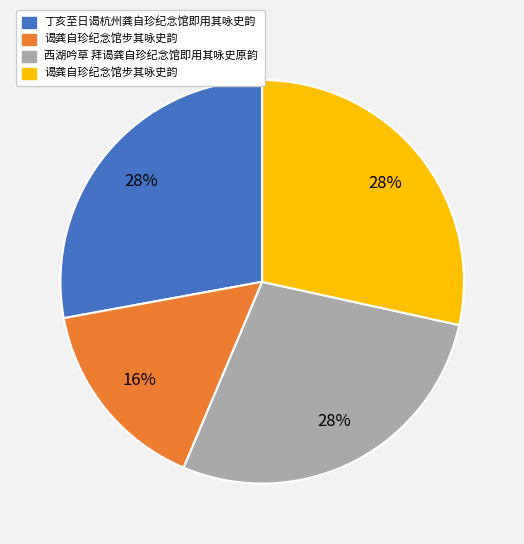

Does any single category account for the majority?

No